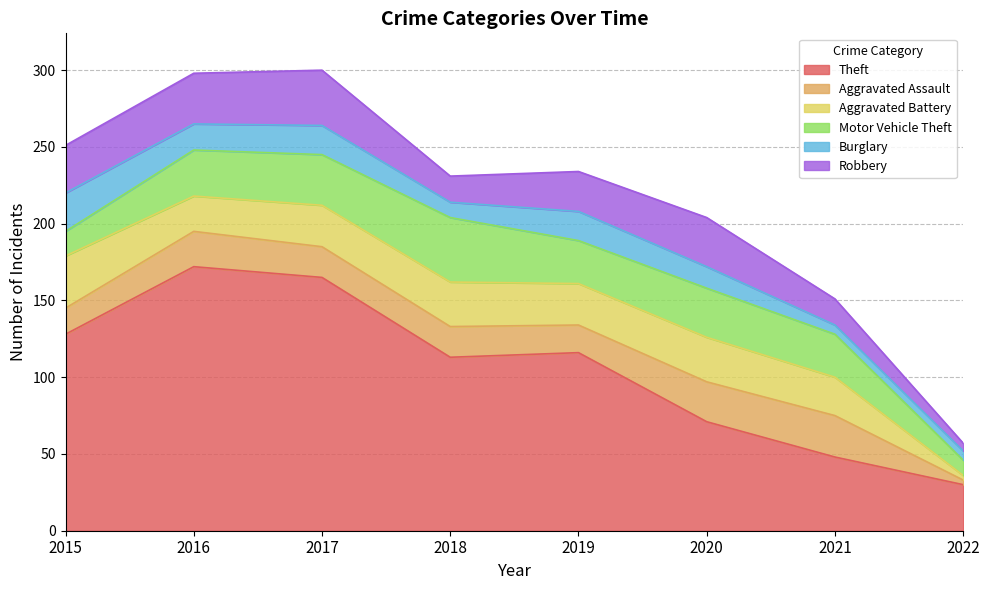

Which series has the largest range (max minus min)?

Theft